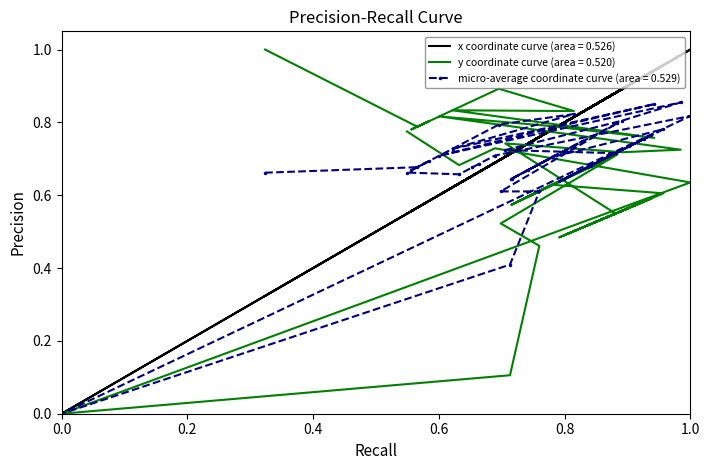

Where is the first local maximum for y?

2